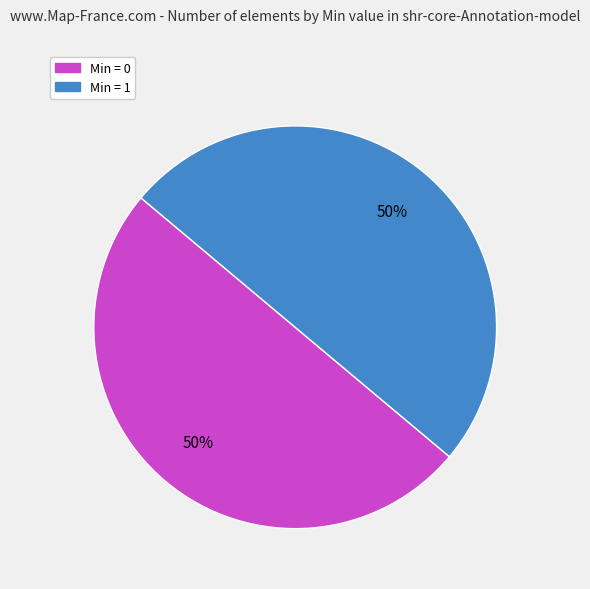

To the nearest percent, what is the difference between the largest and smallest slice percentages?

0%